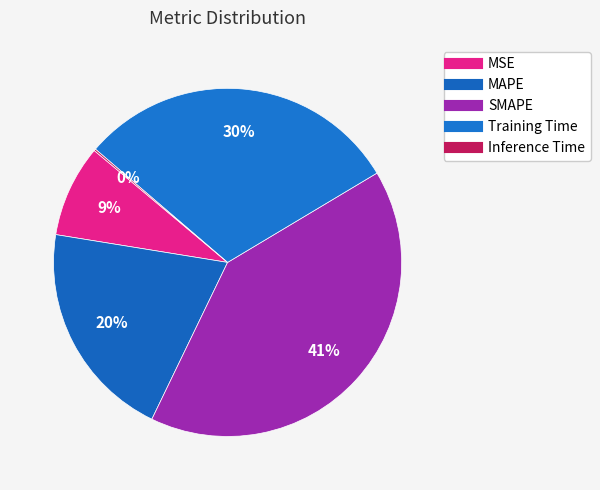

Do Inference Time and SMAPE together represent more than half of the pie?

No